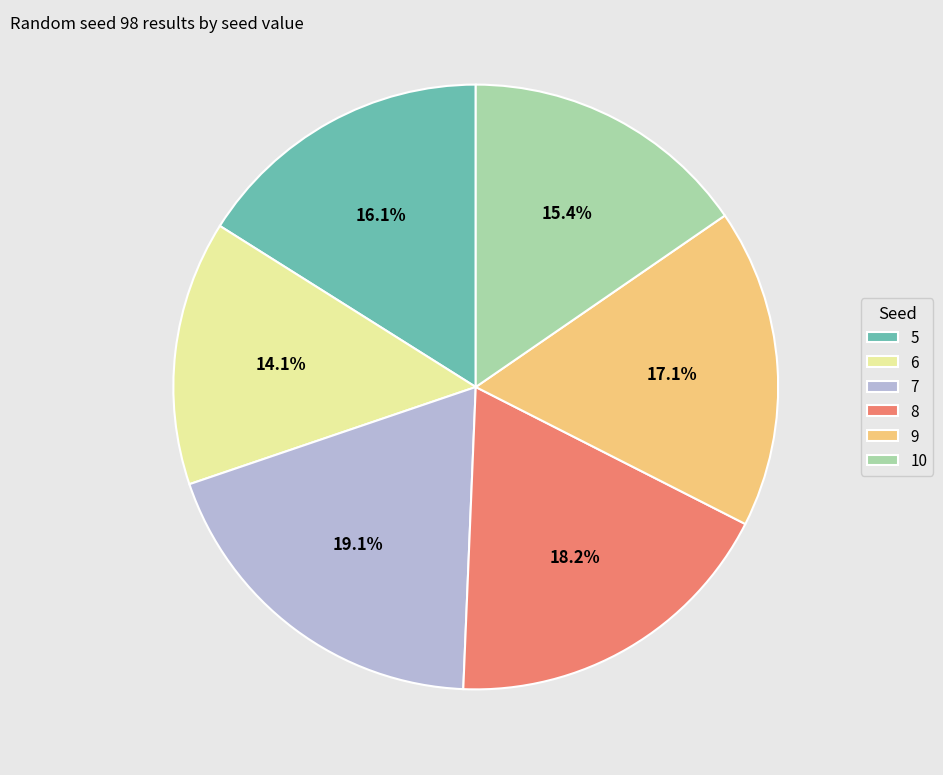

What is the ratio of the value at 8 to the value at 10?

1.2